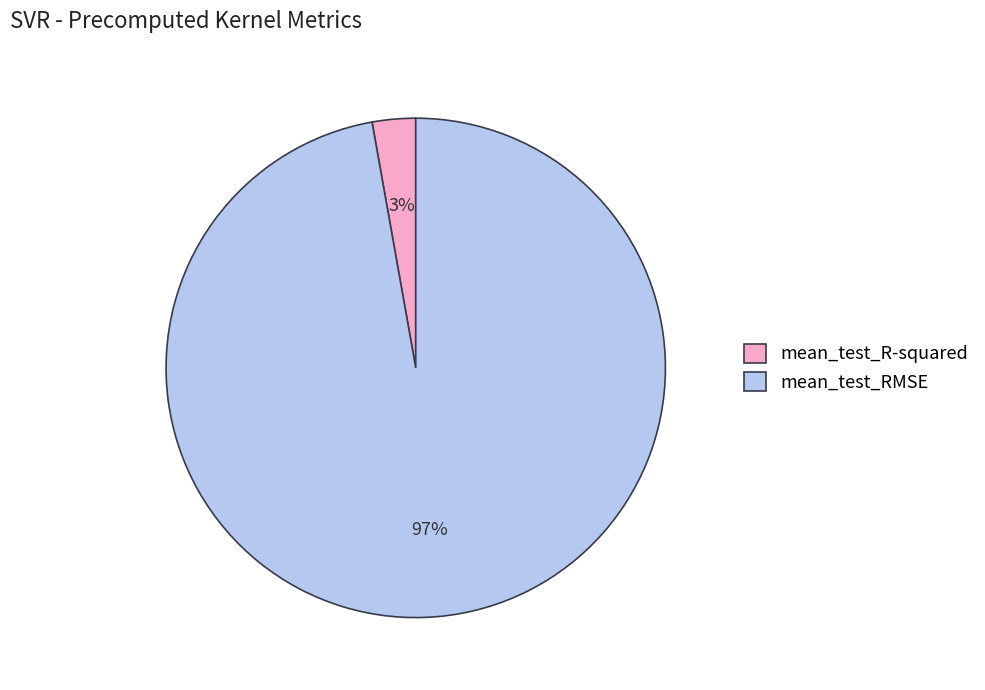

How many segments does this pie chart have?

2